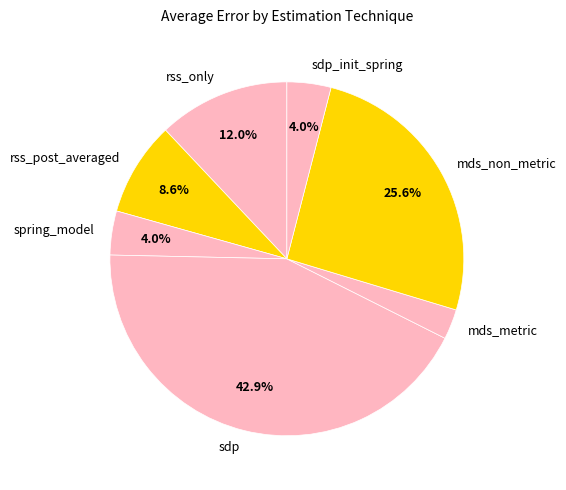

What percentage is the sdp slice, to the nearest percent?

43%